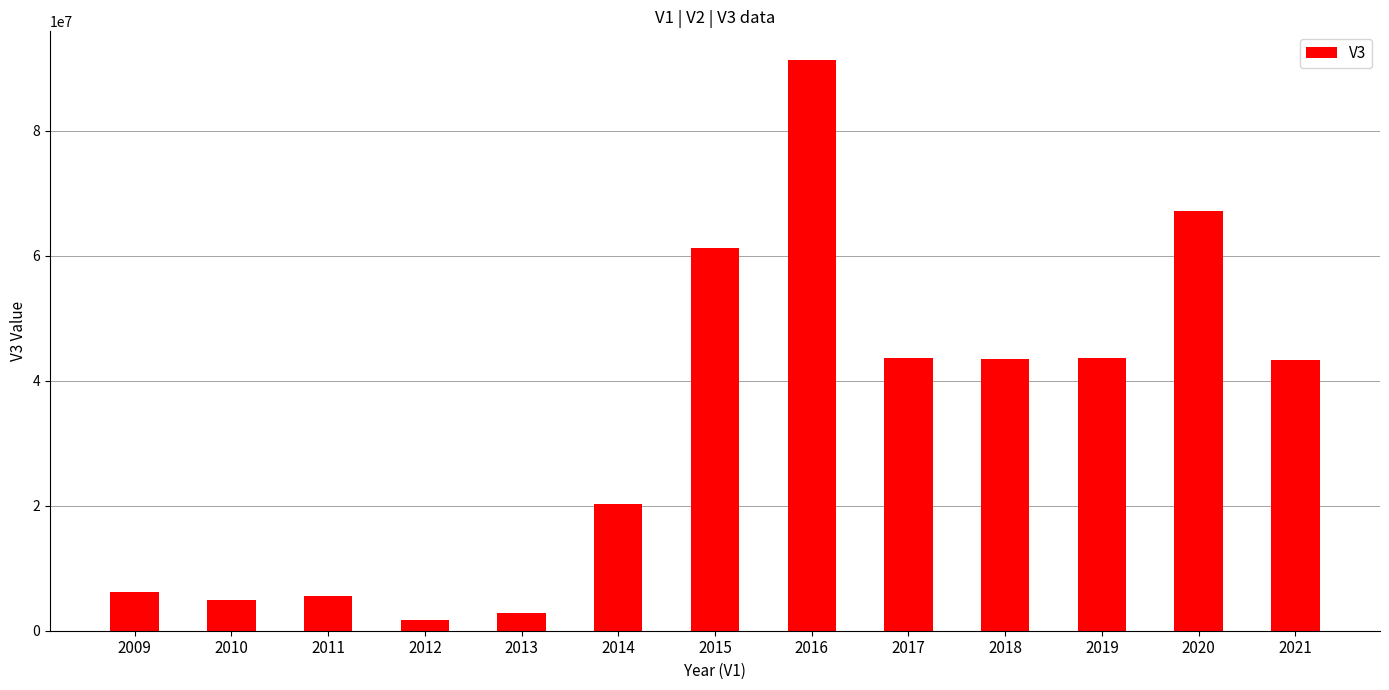

How many data points are less than 43332700?

6